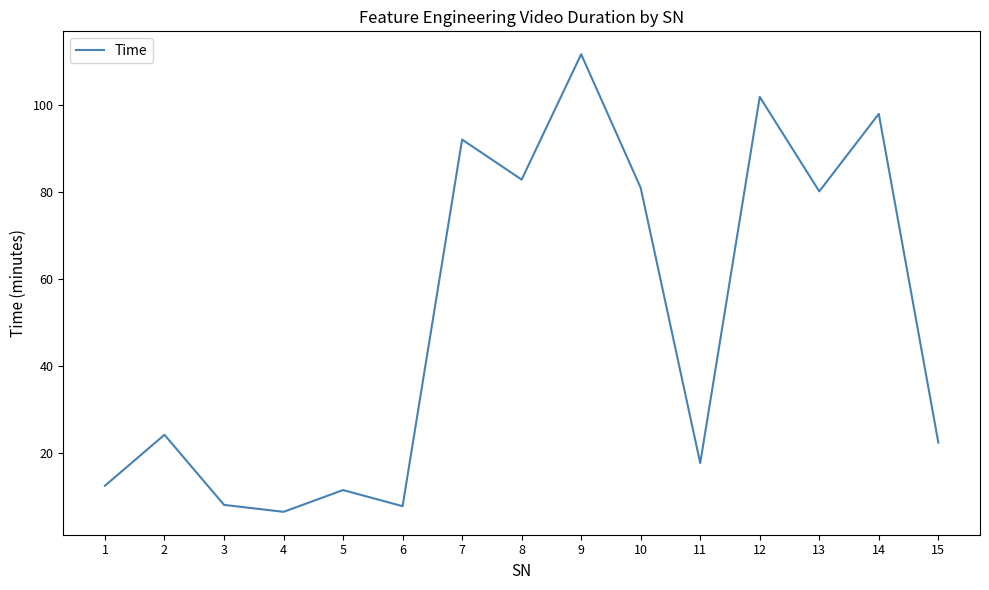

At which category does the chart reach its minimum across all series?

4